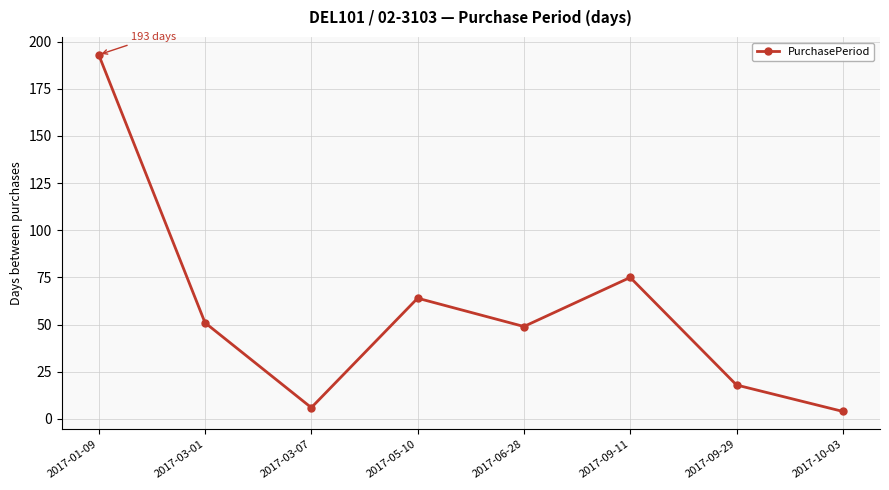

What is the value of the 3rd point from the left?

6